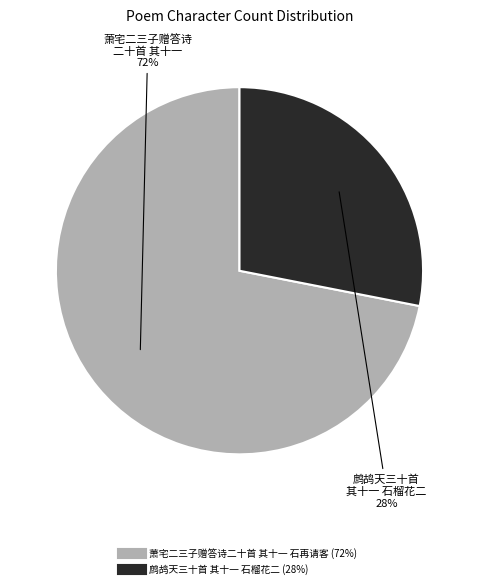

What percentage is the 萧宅二三子赠答诗二十首 其十一 石再请客 slice, to the nearest percent?

72%